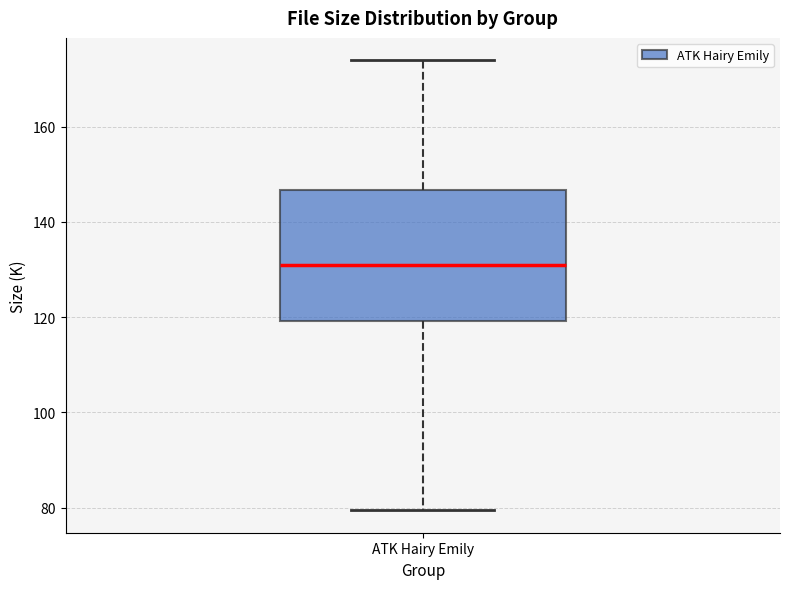

Where is the lower edge of the box for ATK Hairy Emily on the y-axis? The values are not printed on the chart, so give them approximately, as read against the axis.

120